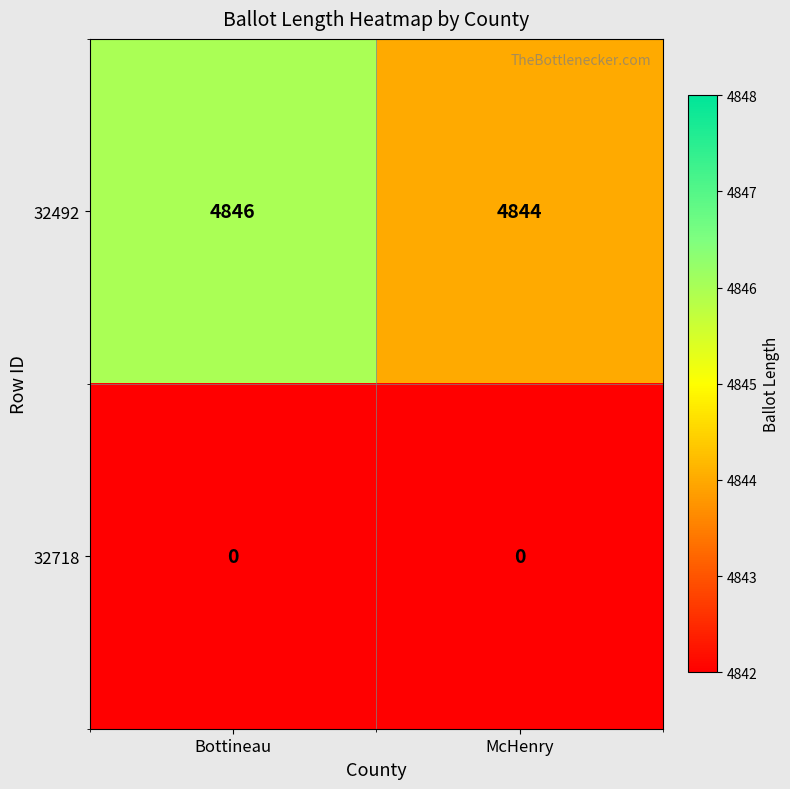

The 32492 series shows 1699 at McHenry. True or false?

False